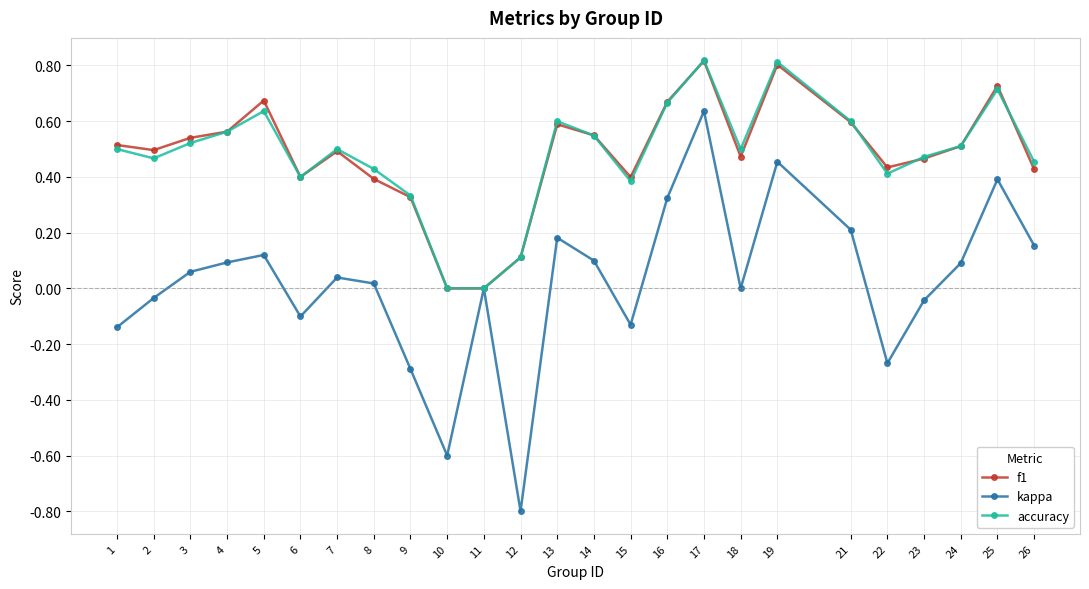

True or false: accuracy has a value of 0.5 at 24.

True